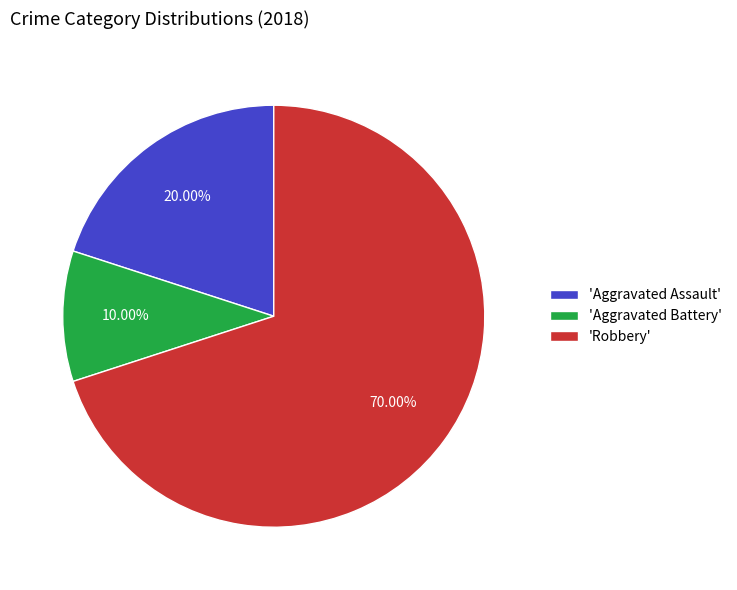

Which has a higher value, 'Aggravated Assault' or 'Aggravated Battery'?

'Aggravated Assault'